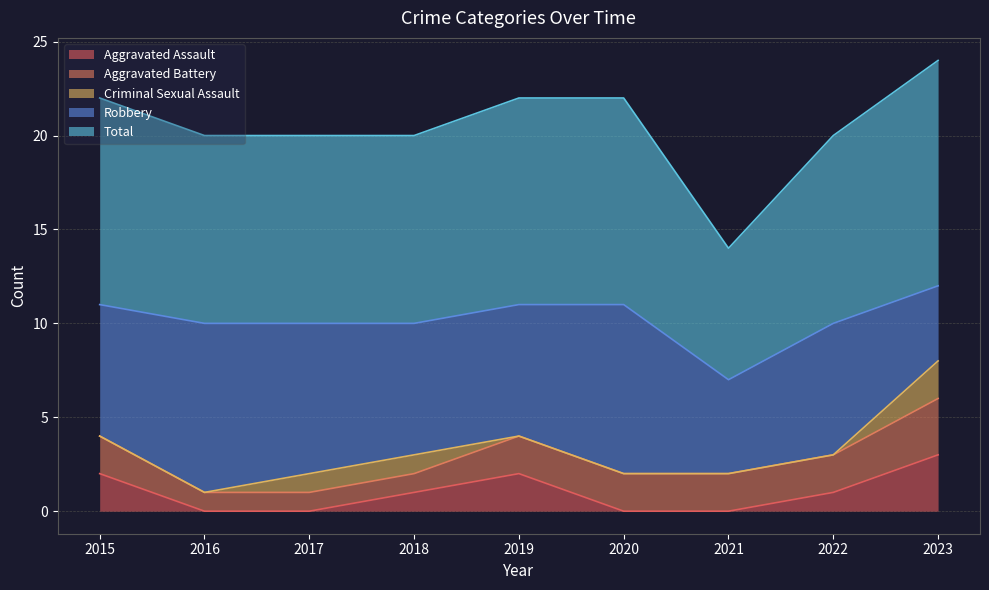

True or false: Robbery and Criminal Sexual Assault intersect in this chart.

False